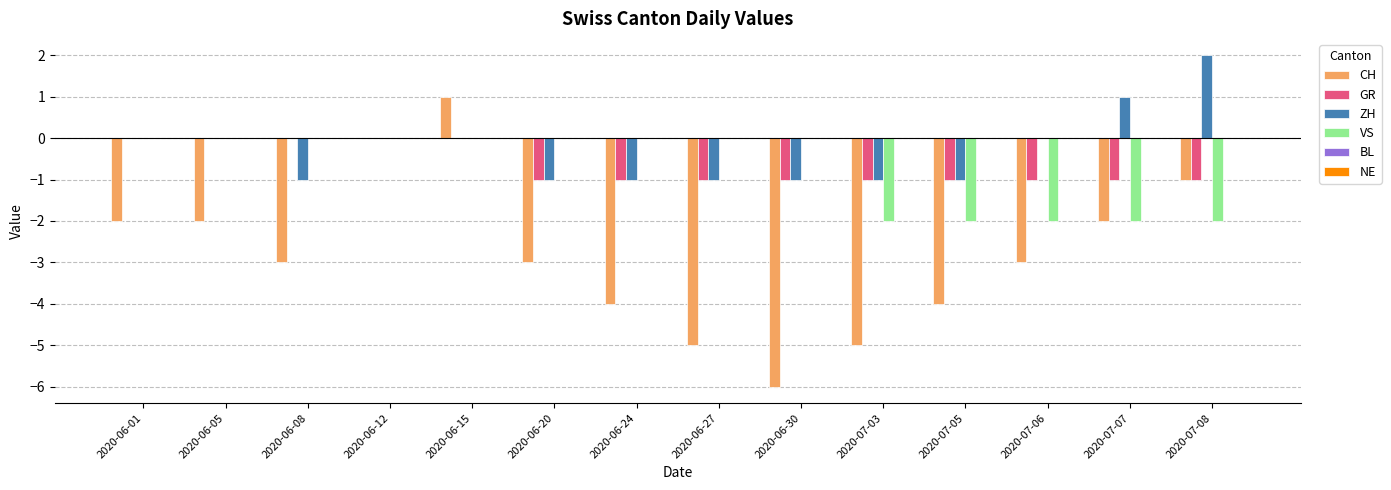

Which series has the largest total across all categories?

ZH